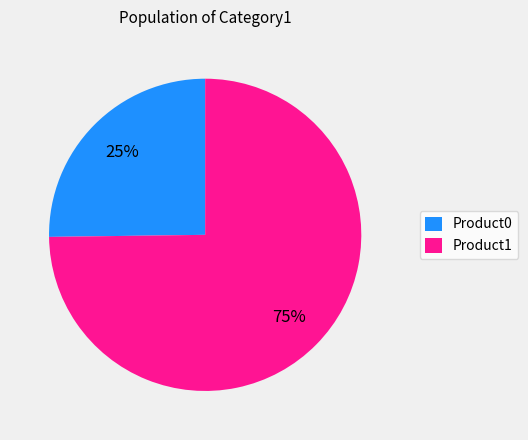

To the nearest percent, what is the combined percentage of Product0 and Product1?

100%